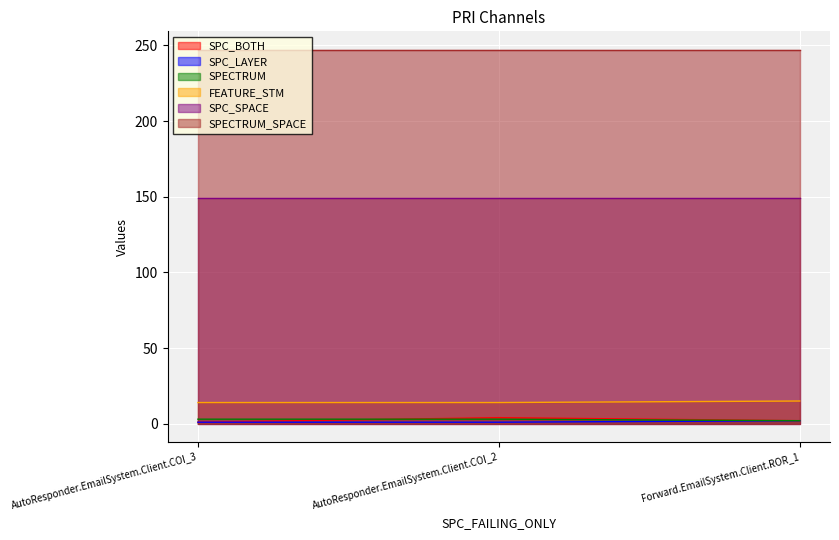

What is the label of the 1st point from the right?

Forward.EmailSystem.Client.ROR_1